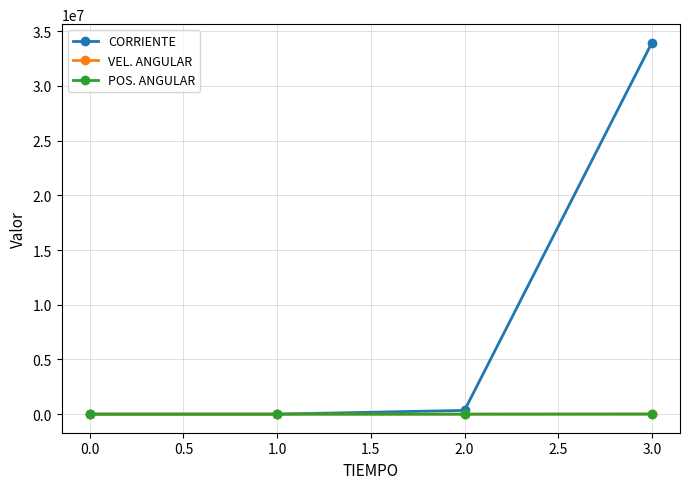

What is the greatest value displayed?

33944730.0